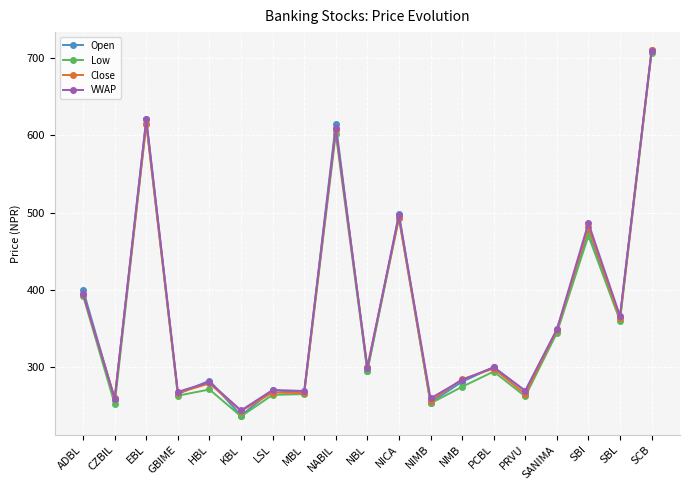

True or false: Close has more than 2 interior local peaks.

True